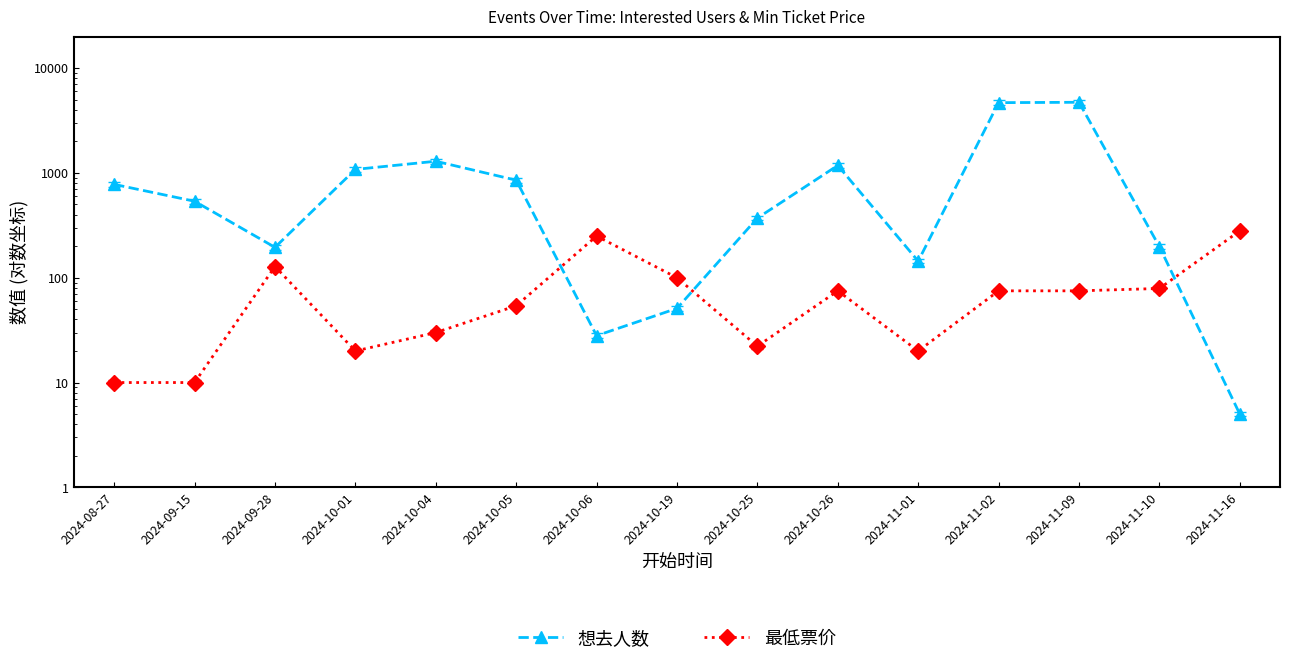

Which series has the largest range (max minus min)?

想去人数